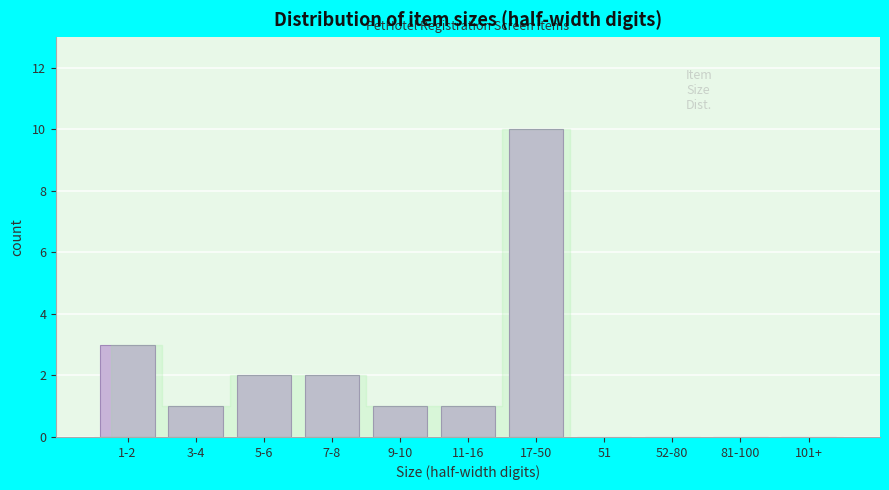

Reading left to right, extract all data points from this chart.

1-2=3	3-4=1	5-6=2	7-8=2	9-10=1	11-16=1	17-50=10	51=0	52-80=0	81-100=0	101+=0